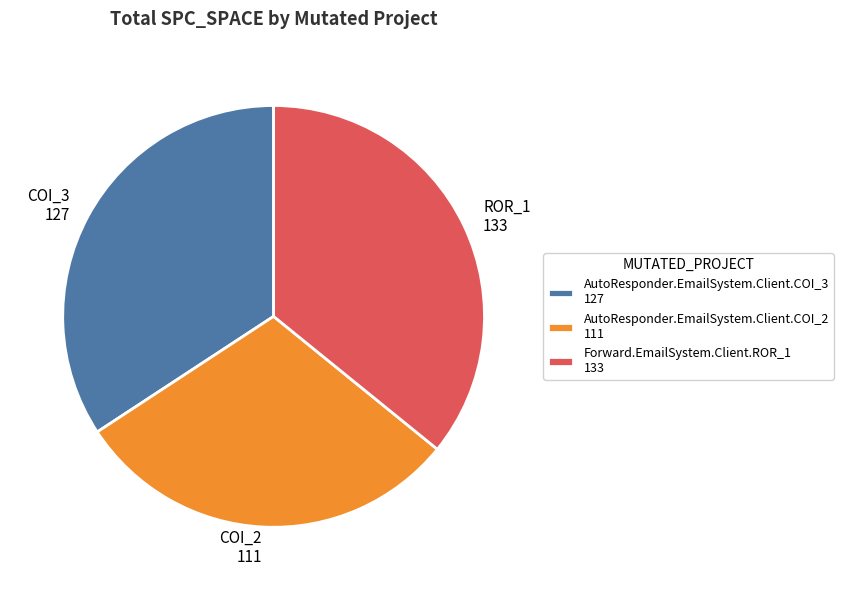

Which has a higher value, AutoResponder.EmailSystem.Client.COI_2 111 or Forward.EmailSystem.Client.ROR_1 133?

Forward.EmailSystem.Client.ROR_1 133